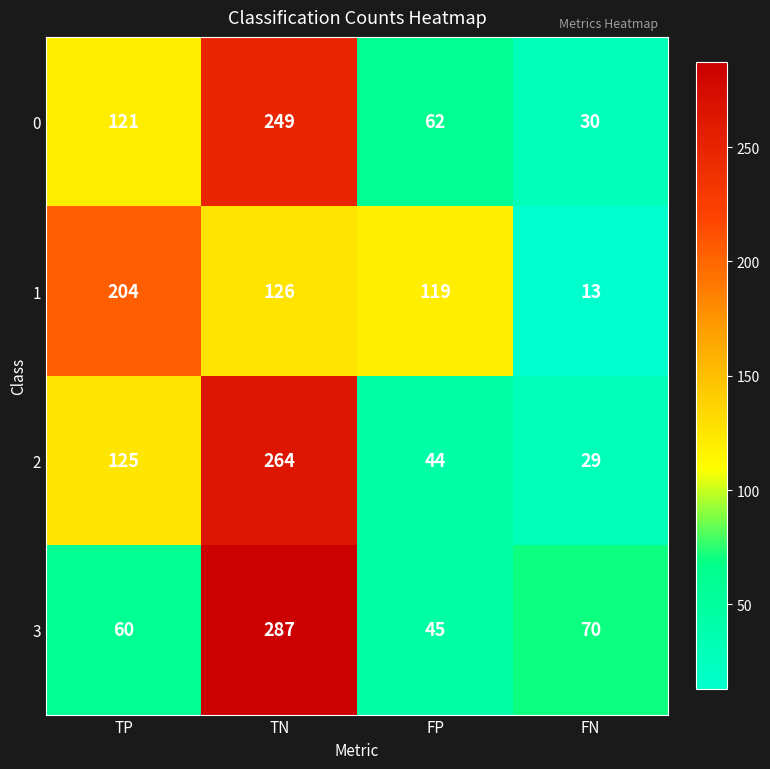

The value of 0 at TN is 70. True or false?

False